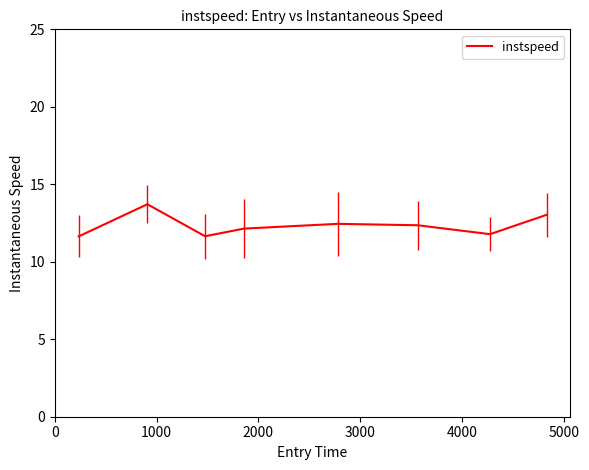

What is the average value?

12.3